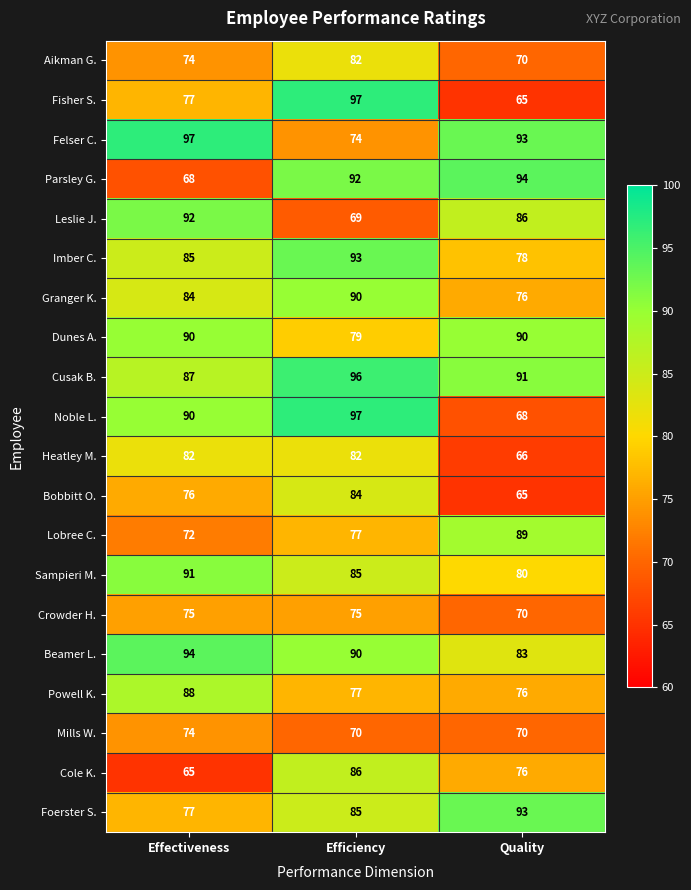

What is the highest value of the Dunes A. series?

90